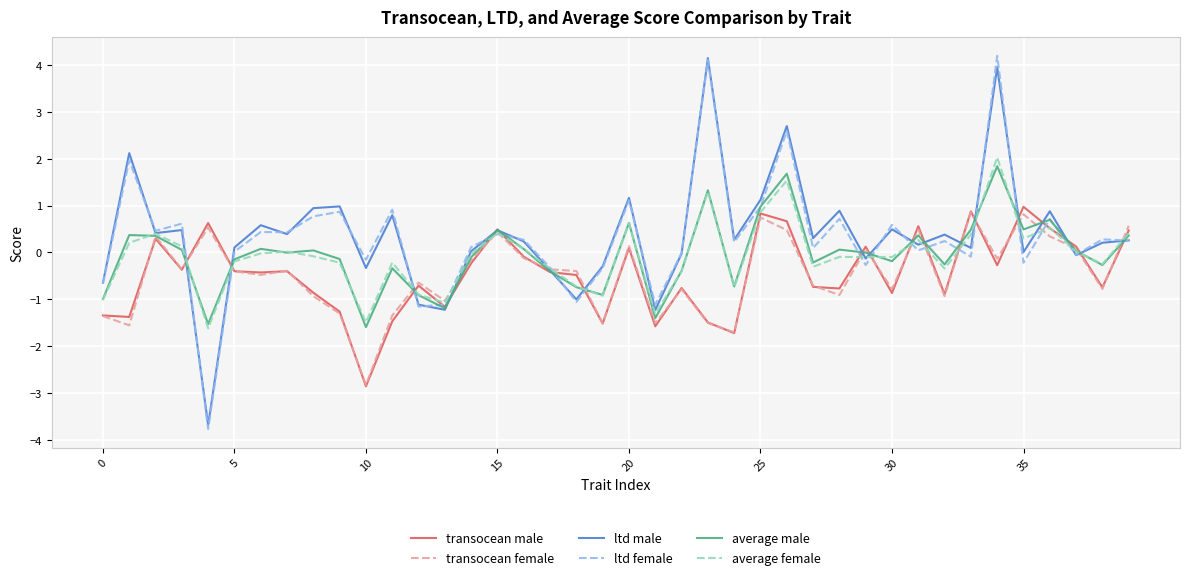

Which series has the widest spread of values?

ltd female